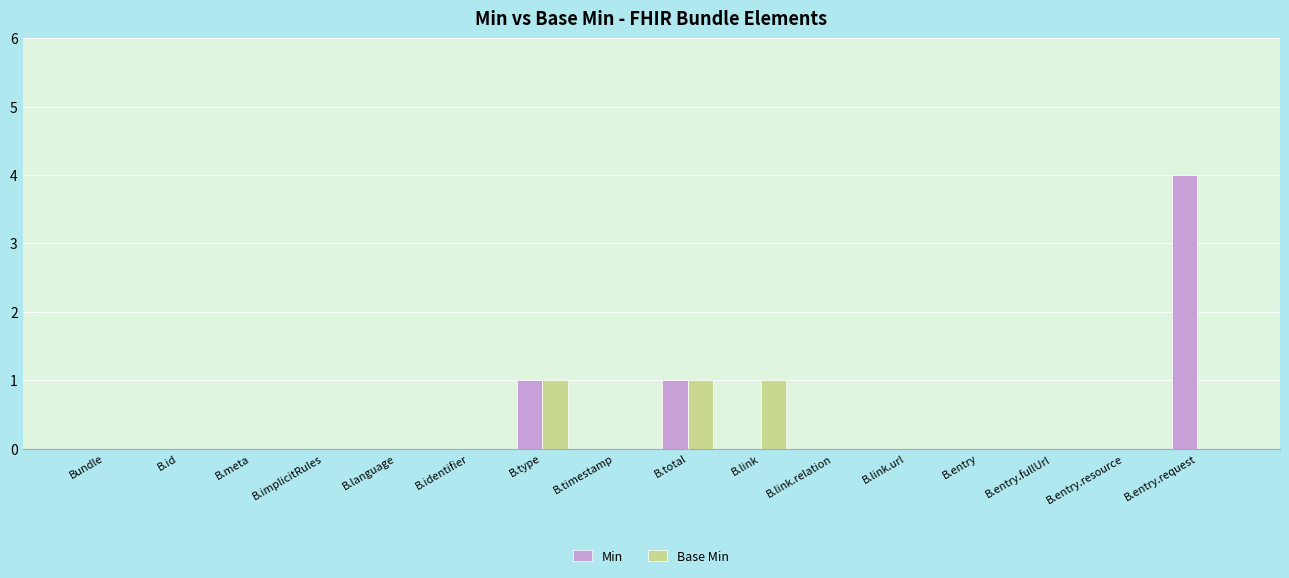

Which series has the largest total across all categories?

Min